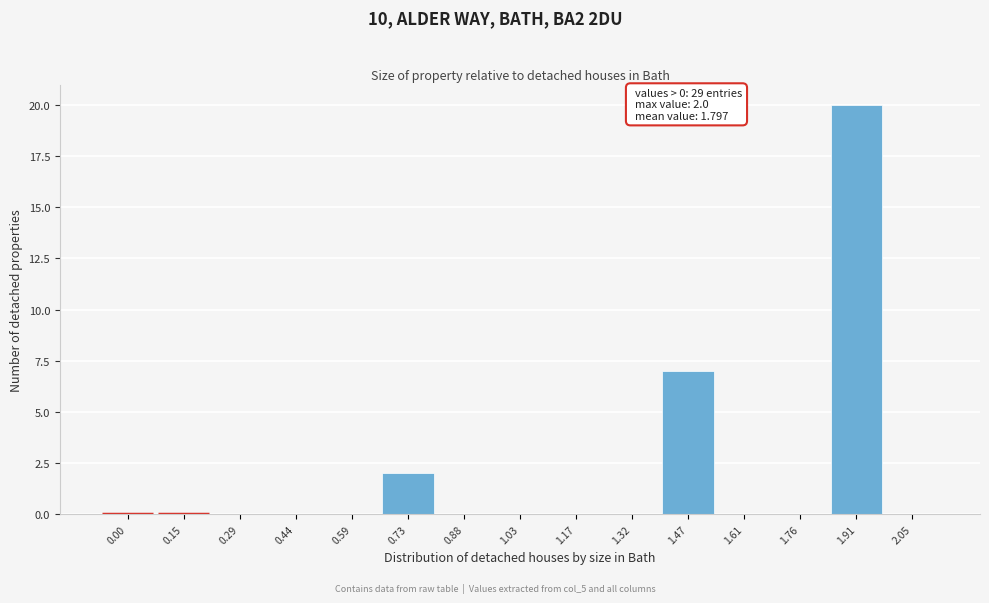

Reading right to left, transcribe all the data shown in this chart.

2.05=0	1.91=20	1.76=0	1.61=0	1.47=7	1.32=0	1.17=0	1.03=0	0.88=0	0.73=2	0.59=0	0.44=0	0.29=0	0.15=0	0.00=0